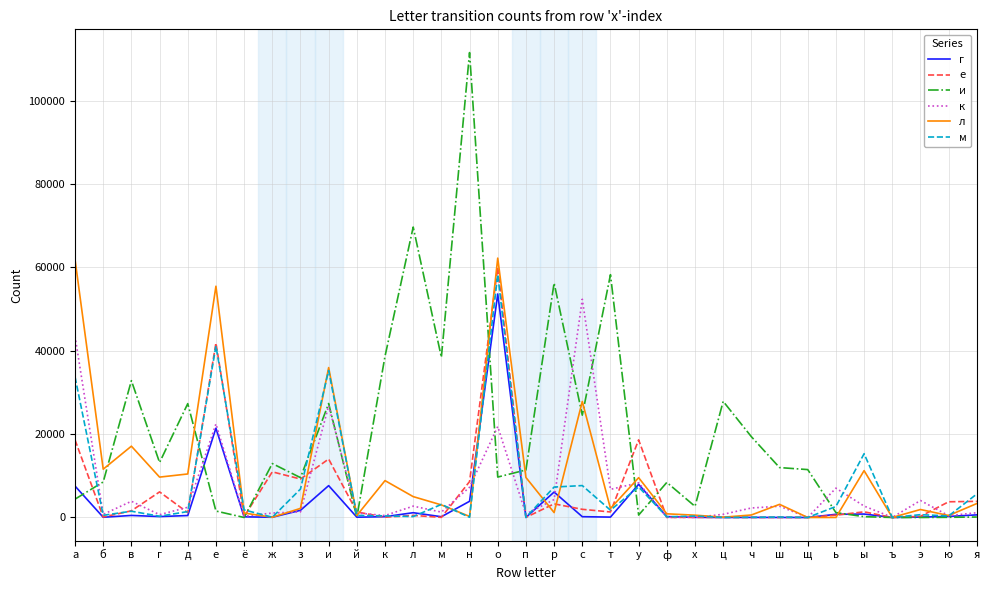

What is the difference between the maximum and minimum values in the г series?

53619